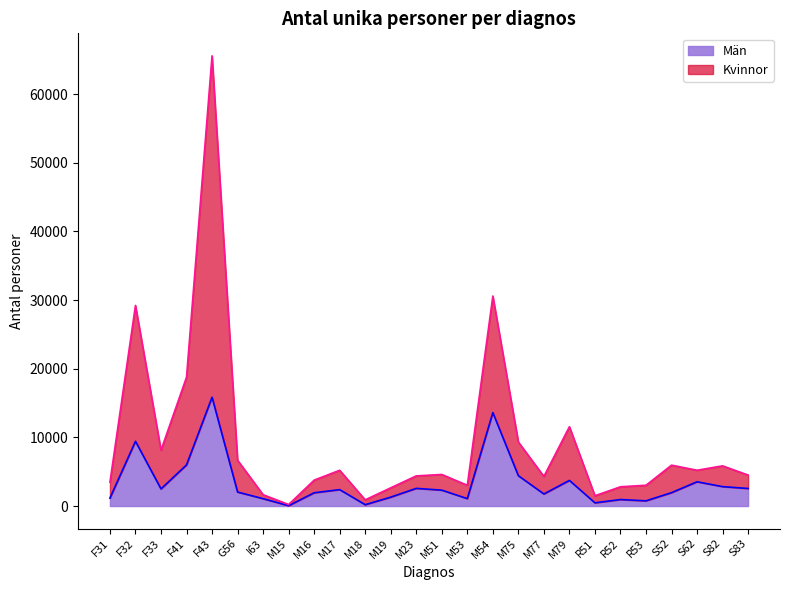

At how many categories does at least one series exceed 21181?

3